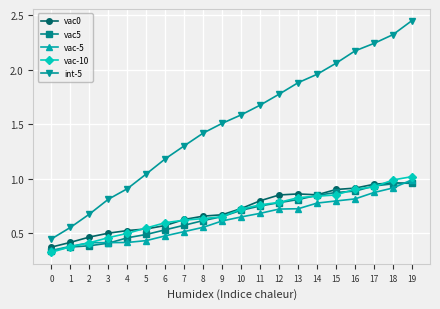

Is it true that vac-10 equals 0.3 at 15?

False